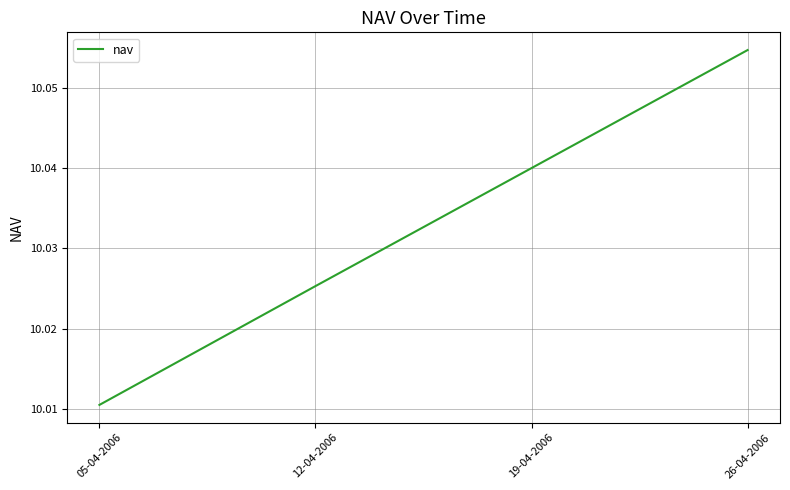

Rank the categories by value from lowest to highest.

05-04-2006, 12-04-2006, 19-04-2006, 26-04-2006